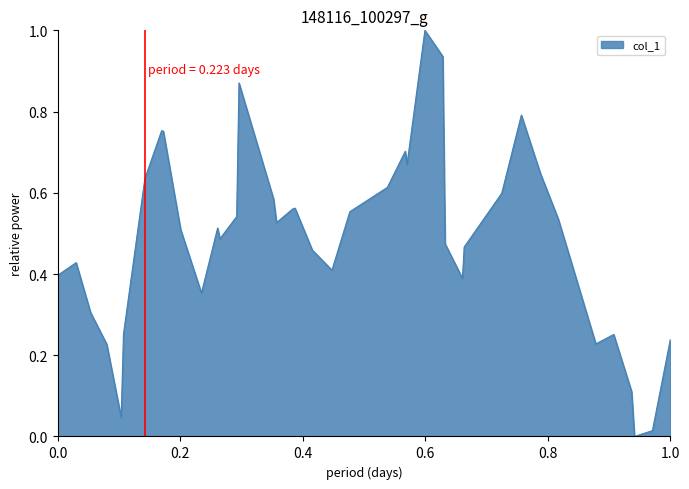

What is the maximum value shown in the chart?

1.0